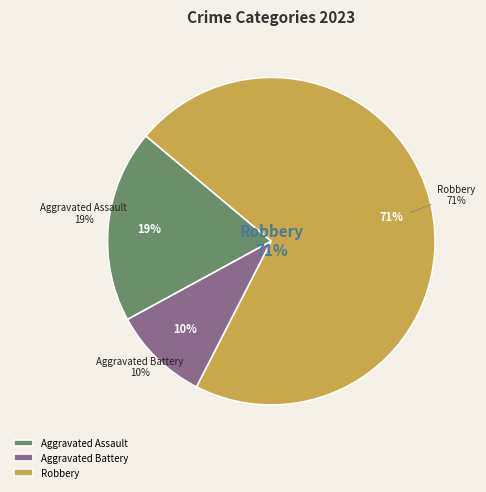

Is there any slice that represents more than half of the pie?

Yes